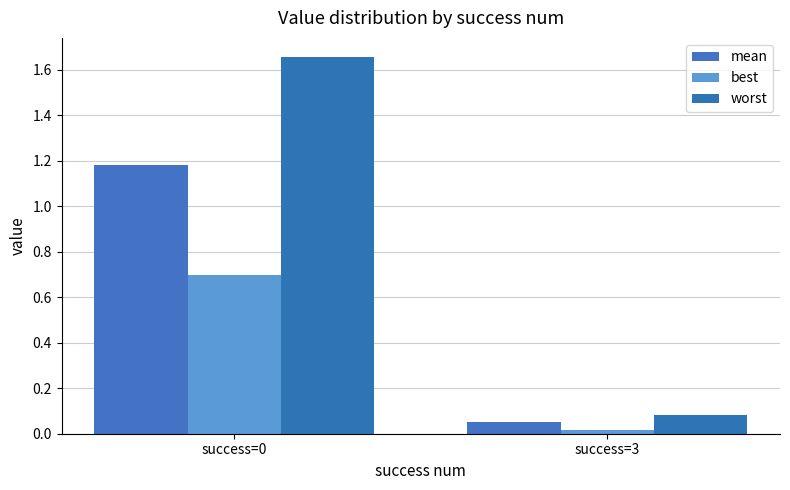

How many bars are there in each group?

3